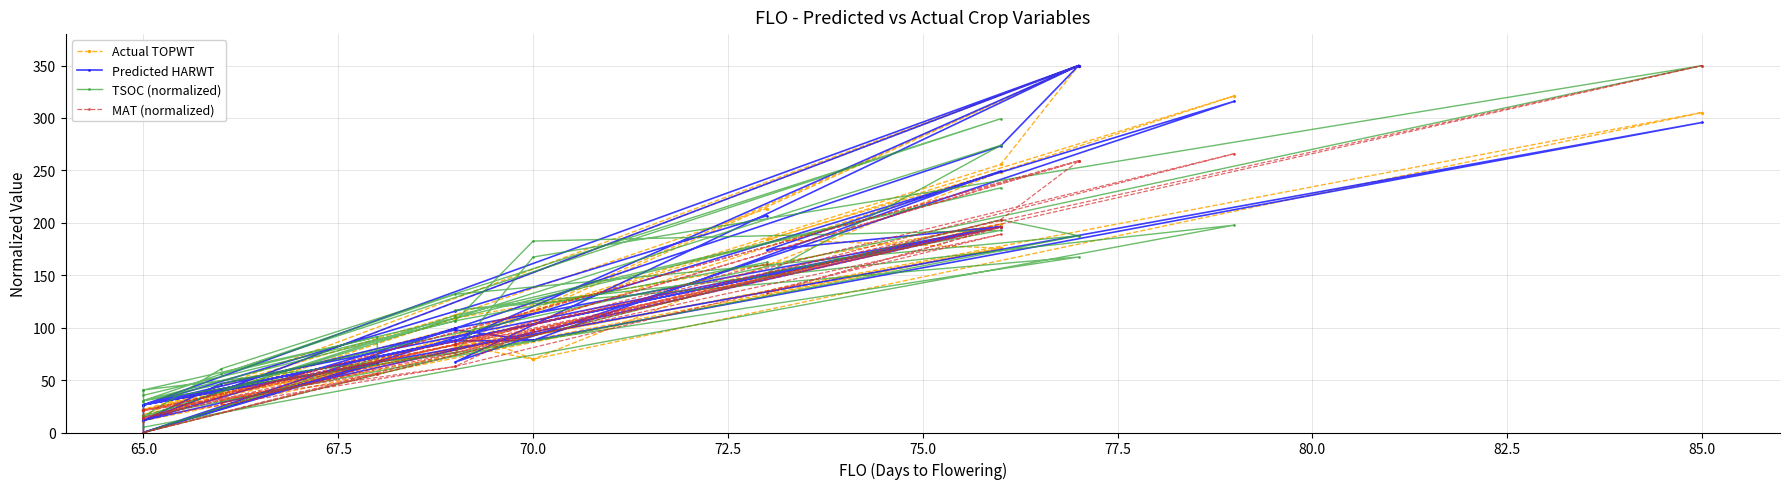

What are all the series names shown in the legend?

Actual TOPWT, Predicted HARWT, TSOC (normalized), MAT (normalized)